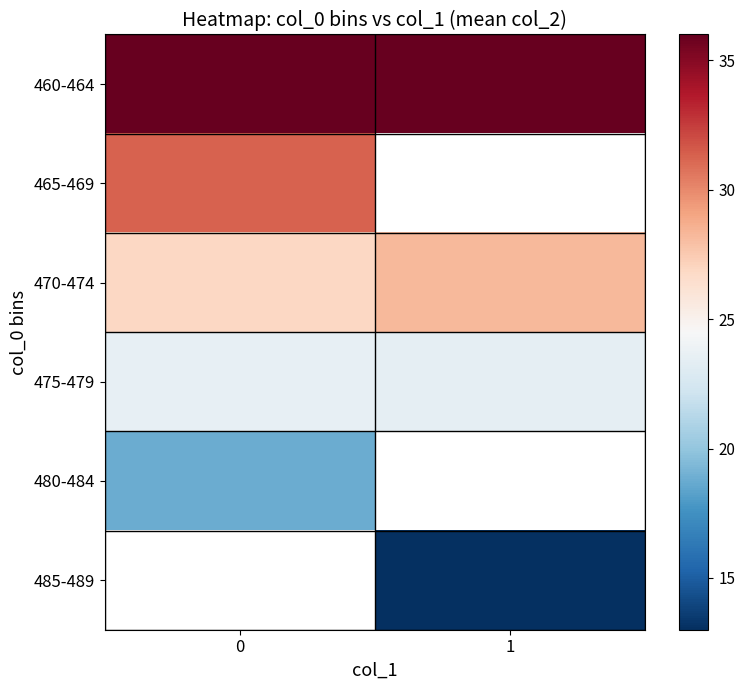

What is the minimum value shown in the chart?

13.0